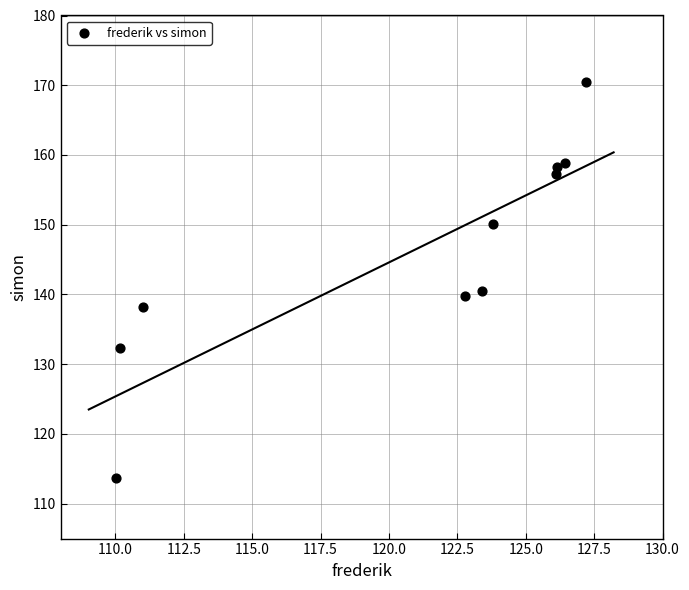

What is the range of Y values (max minus min)?

56.8